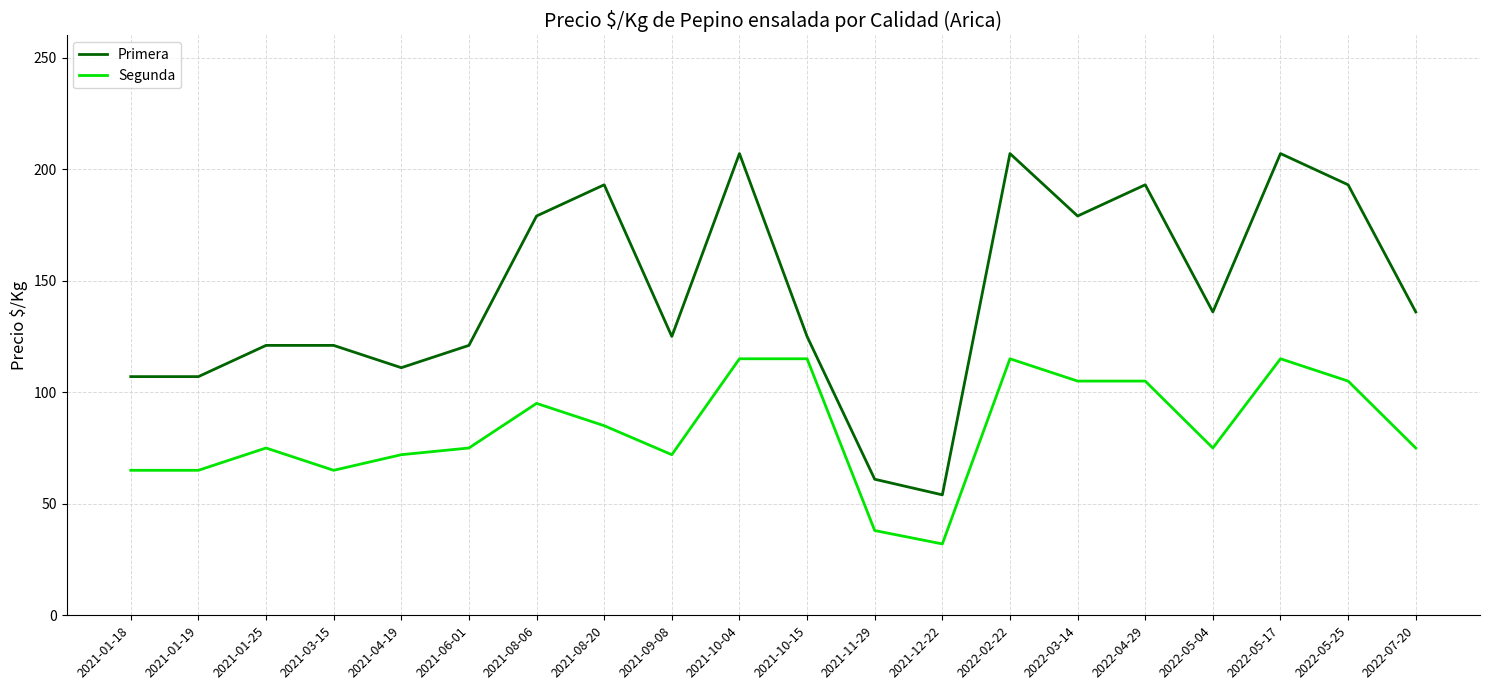

Where does the Primera series first go above 136?

2021-08-06